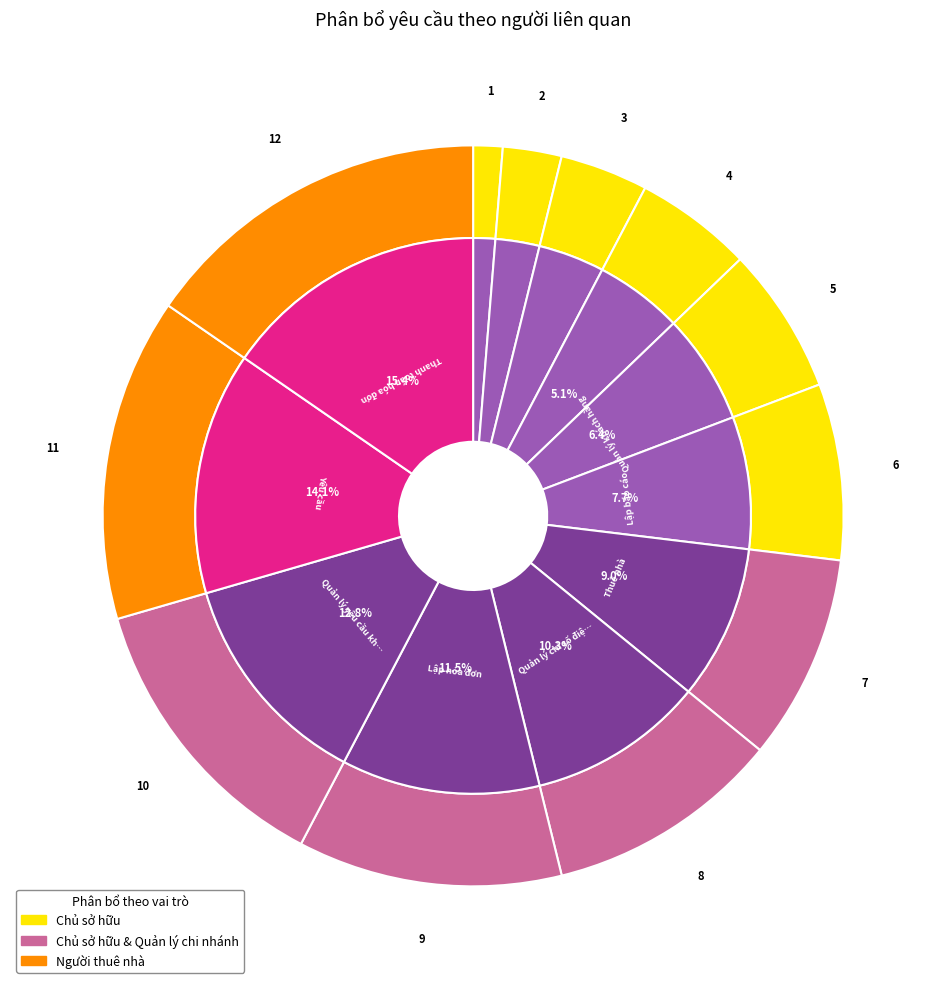

Rank the categories by value from lowest to highest.

Quản lý tài khoản, Quản lý nhà trọ, Quản lý nhân viên, Quản lý phòng trọ, Quản lý khách hàng, Lập báo cáo, Thuê nhà, Quản lý chỉ số điện nước, Lập hóa đơn, Quản lý yêu cầu khách hàng, Yêu cầu, Thanh toán hóa đơn